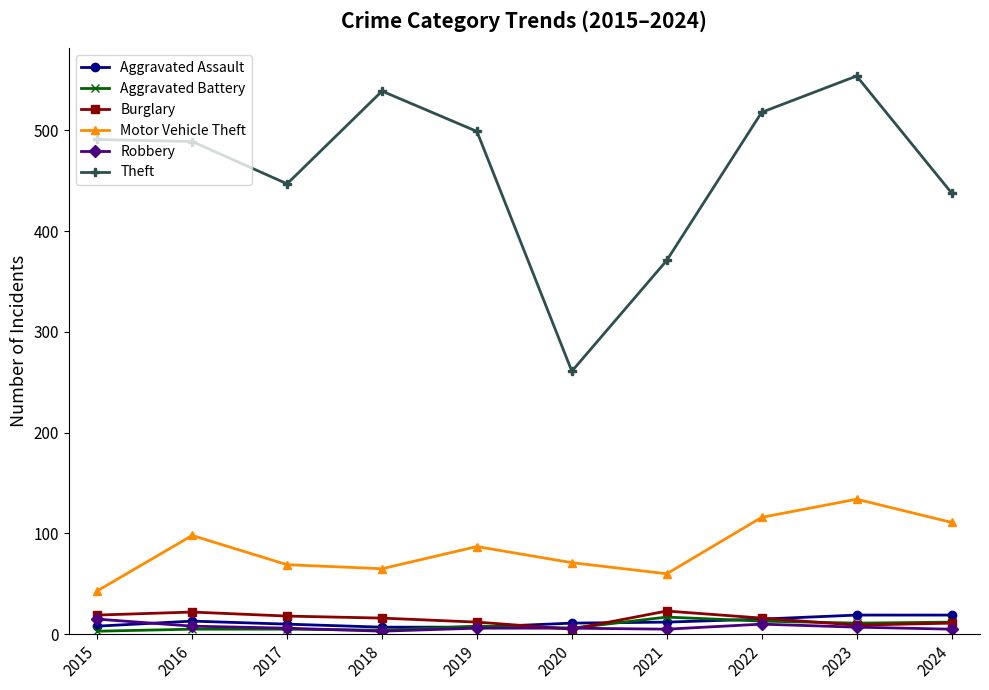

True or false: Burglary has more than 1 interior local peaks.

True